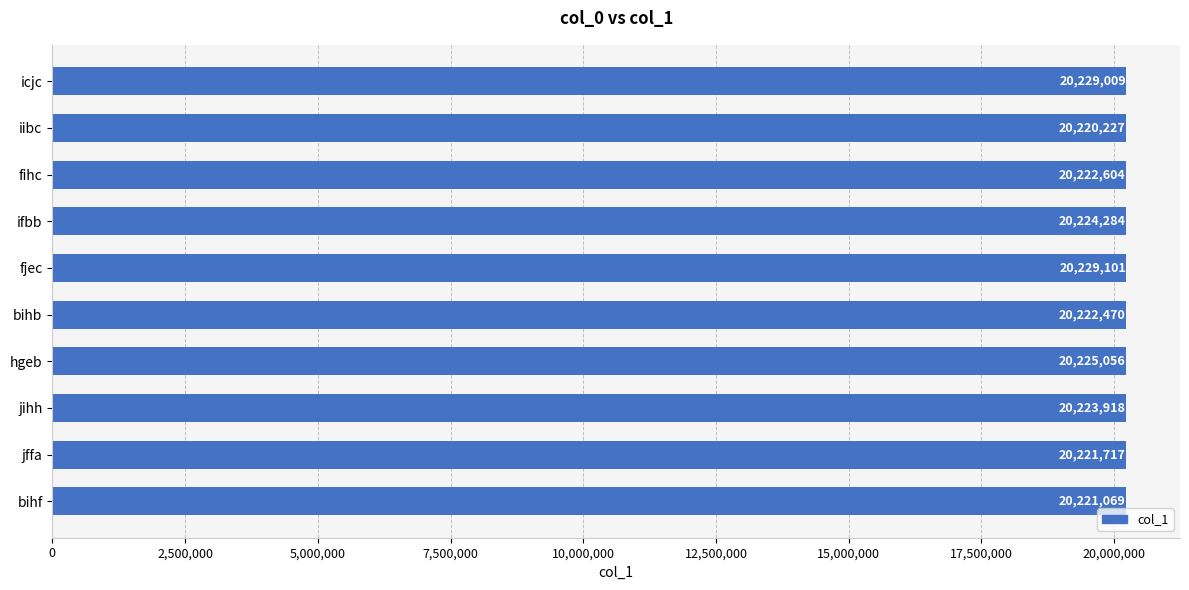

How many data points are less than 20223918?

5